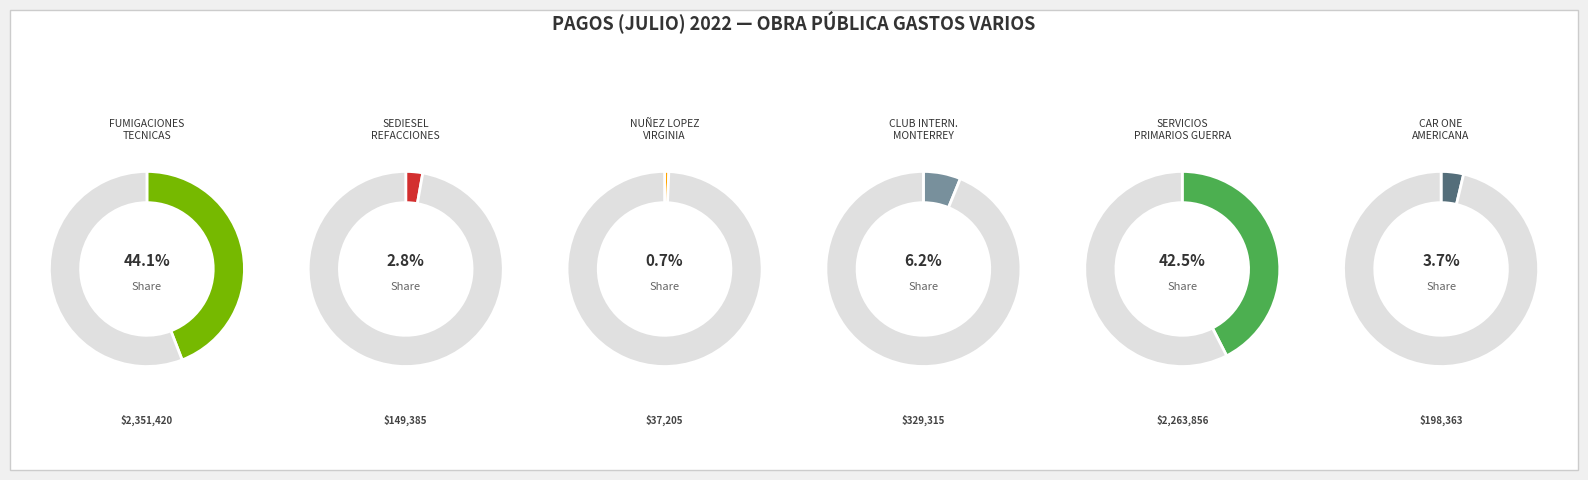

What percentage is the CAR ONE AMERICANA slice, to the nearest percent?

4%